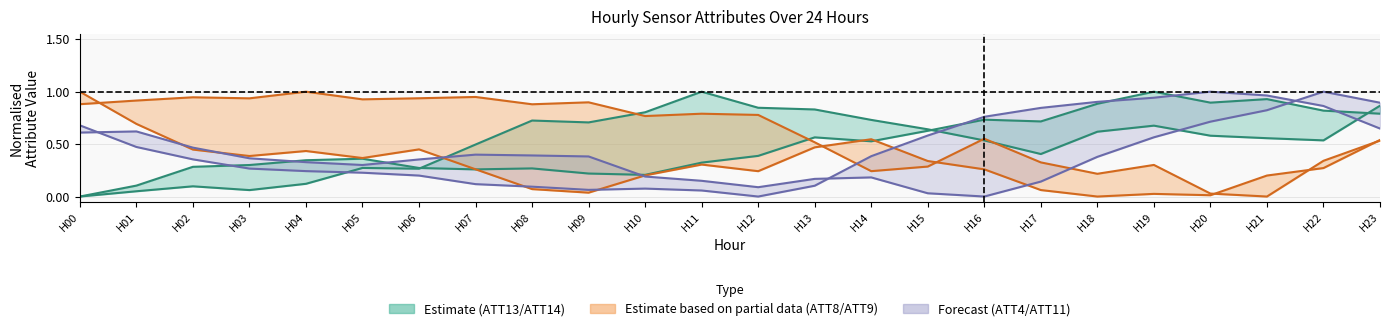

How many lines are shown in the chart?

6